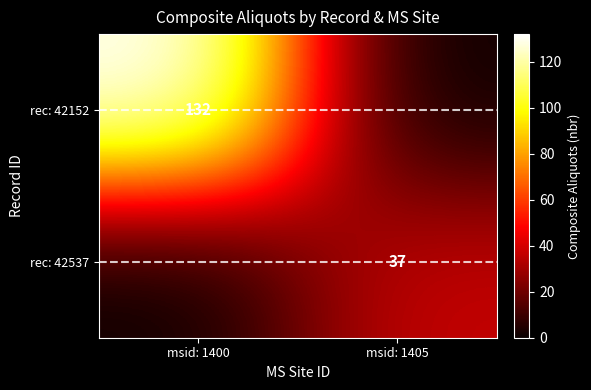

Is it true that rec: 42537 equals 18 at msid: 1405?

False